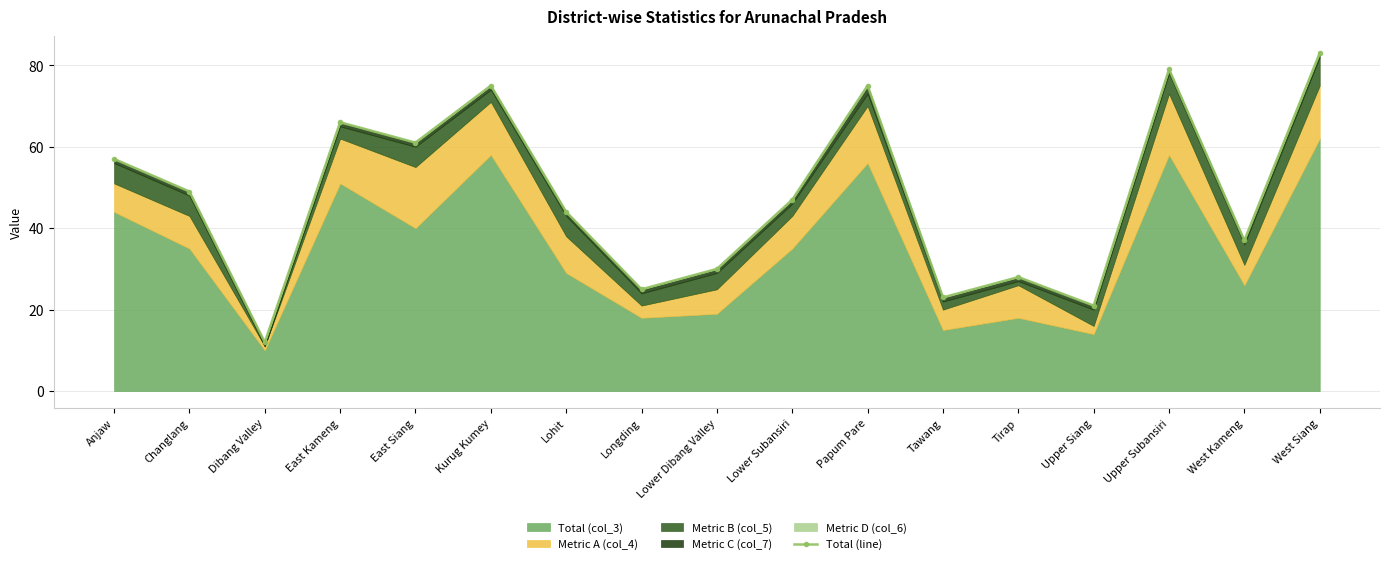

Reading left to right, transcribe all the data shown in this chart.

Anjaw=57	Changlang=49	Dibang Valley=12	East Kameng=66	East Siang=61	Kurug Kumey=75	Lohit=44	Longding=25	Lower Dibang Valley=30	Lower Subansiri=47	Papum Pare=75	Tawang=23	Tirap=28	Upper Siang=21	Upper Subansiri=79	West Kameng=37	West Siang=83